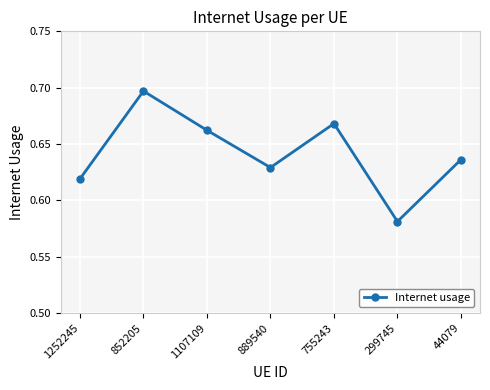

What is the sum of the values at 852205 and 1107109?

1.4